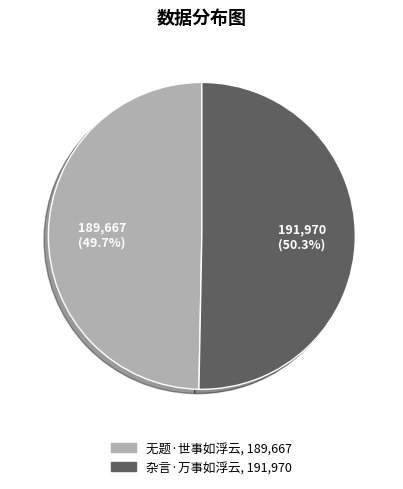

Which category has the smallest portion of the pie?

无题·世事如浮云